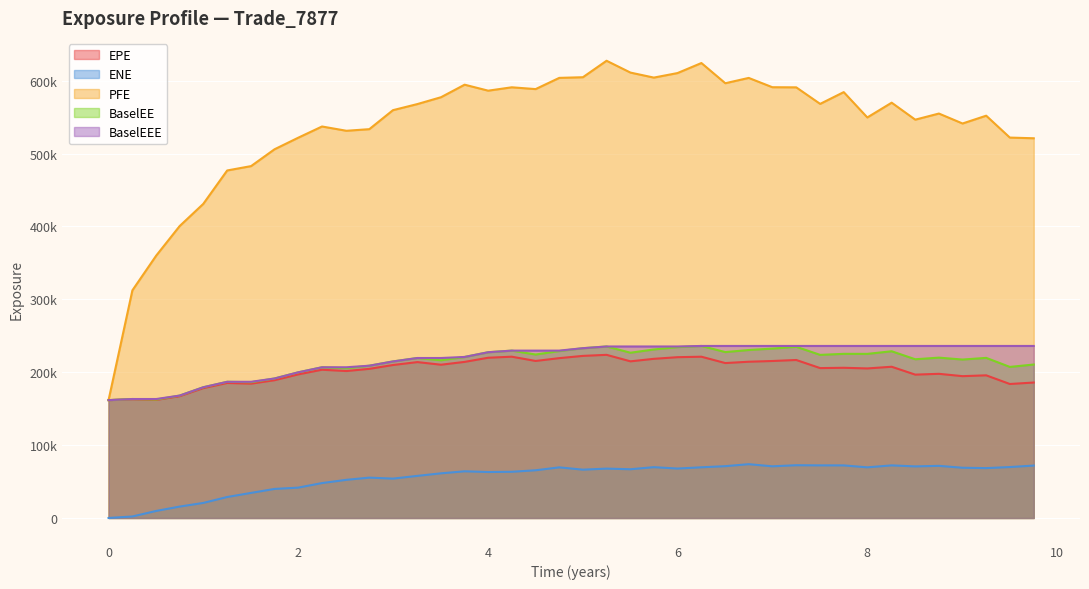

Does the chart display data point markers on the line(s)?

No